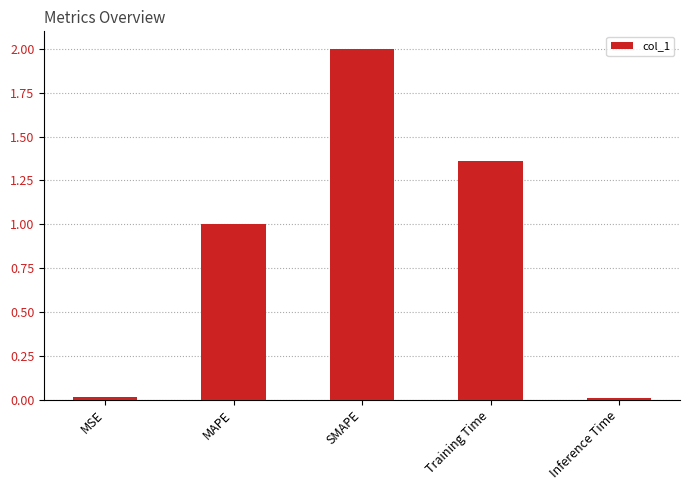

Is it true that the value at Training Time is 0.7?

False